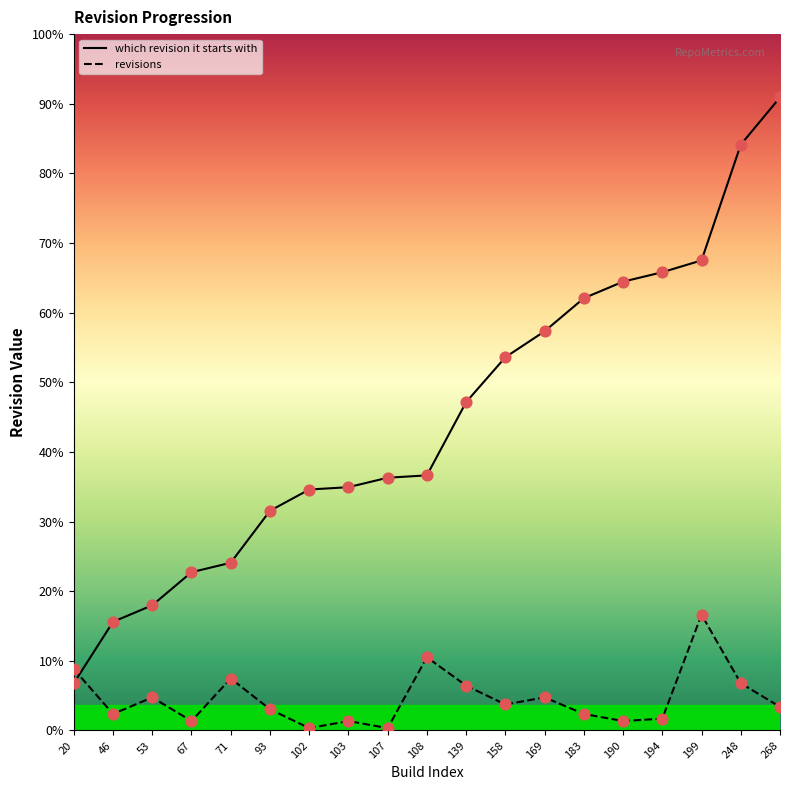

What are all the series names shown in the legend?

which revision it starts with, revisions